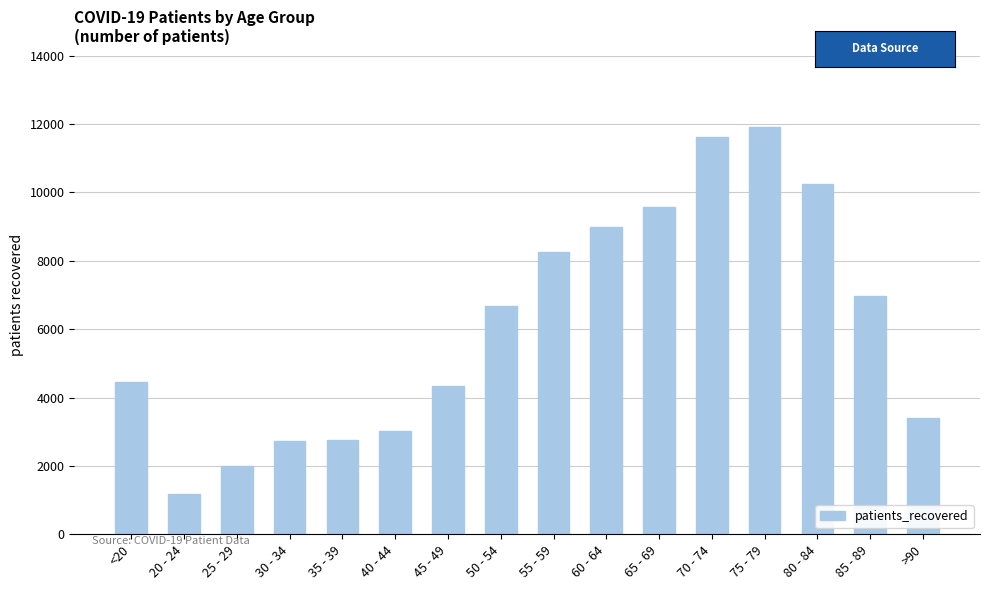

How many data points are less than 6677?

8